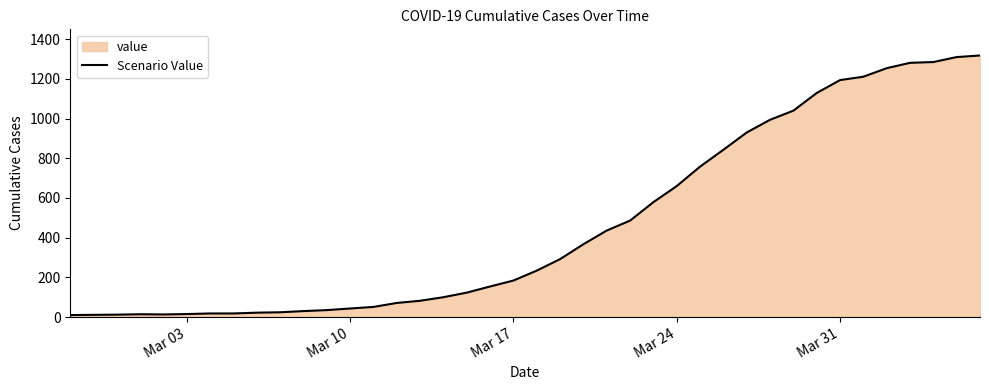

True or false: the data shows 804 at Mar 31.

False